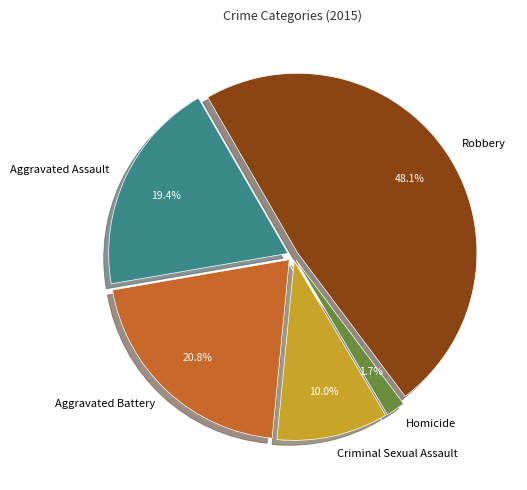

Count the number of slices in the pie.

5